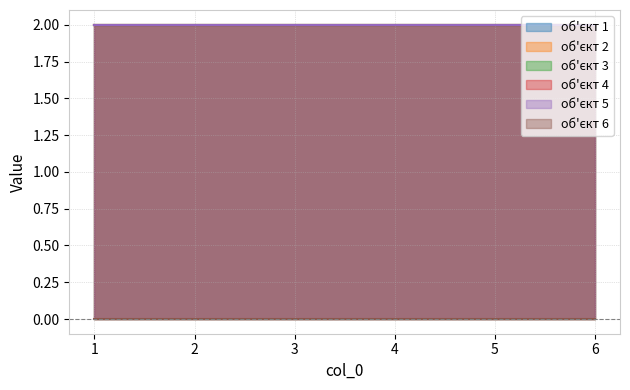

Reading left to right, transcribe all the data shown in this chart.

об'єкт 1: 1=2	2=2	3=2	4=2	5=2	6=2
об'єкт 2: 1=2	2=2	3=2	4=2	5=2	6=2
об'єкт 3: 1=2	2=2	3=2	4=2	5=2	6=2
об'єкт 4: 1=2	2=2	3=2	4=2	5=2	6=2
об'єкт 5: 1=2	2=2	3=2	4=2	5=2	6=2
об'єкт 6: 1=0	2=0	3=0	4=0	5=0	6=0